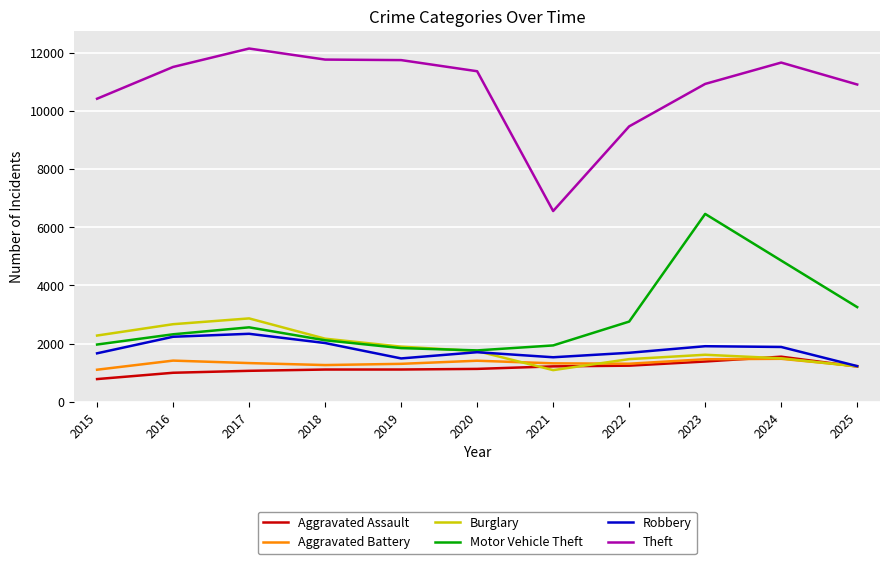

What is the average value of the Motor Vehicle Theft series?

2891